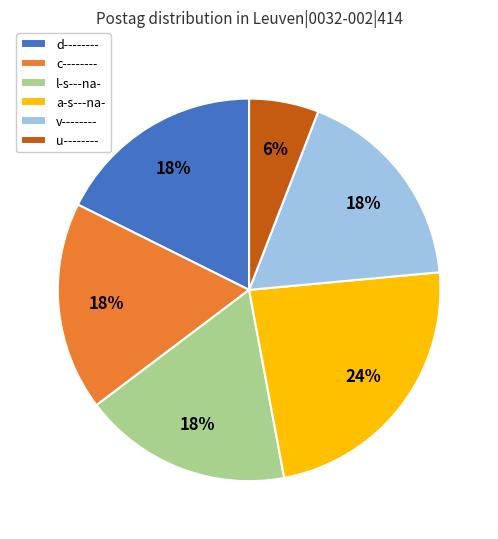

What is the ratio of the value at l-s---na- to the value at c--------?

1.0